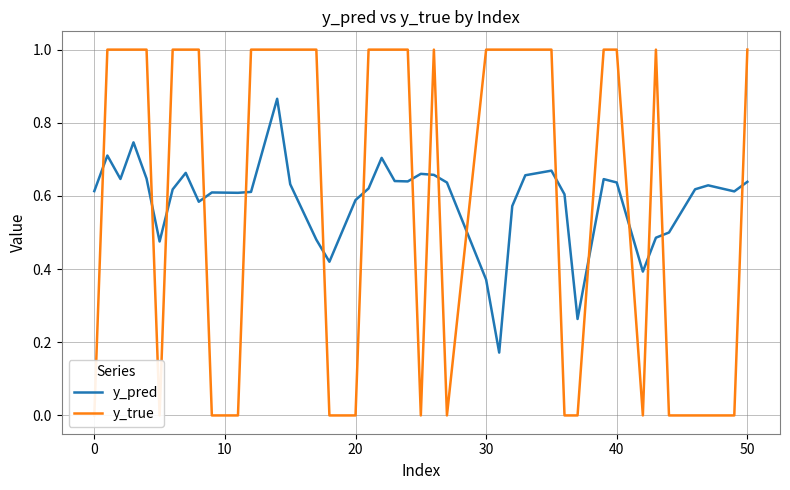

Is the value of y_true at 10 greater than the value of y_pred at 18?

Yes